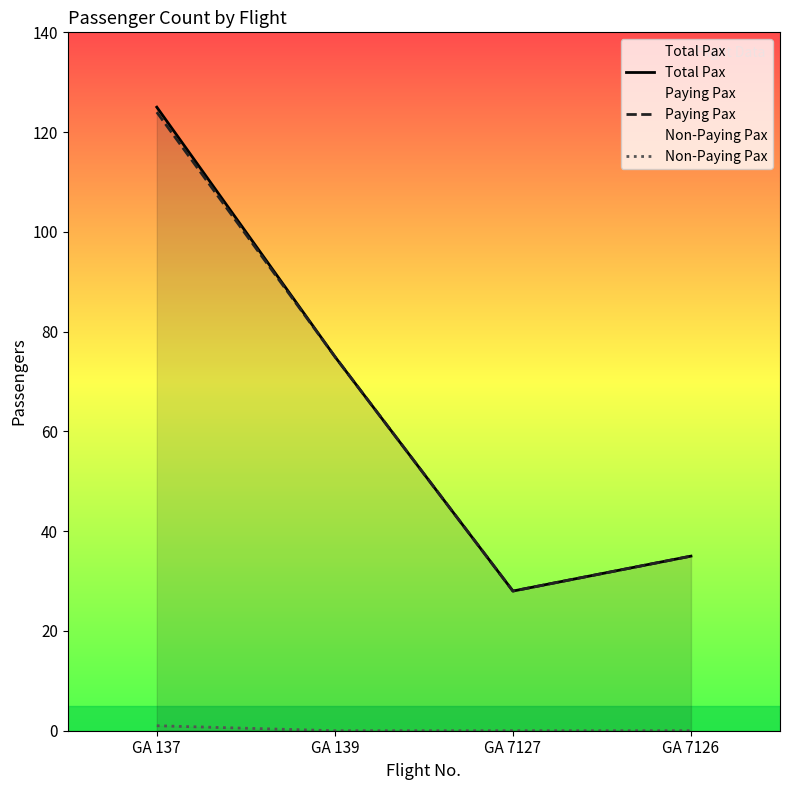

The value of Non-Paying Pax at GA 139 is 0. True or false?

True